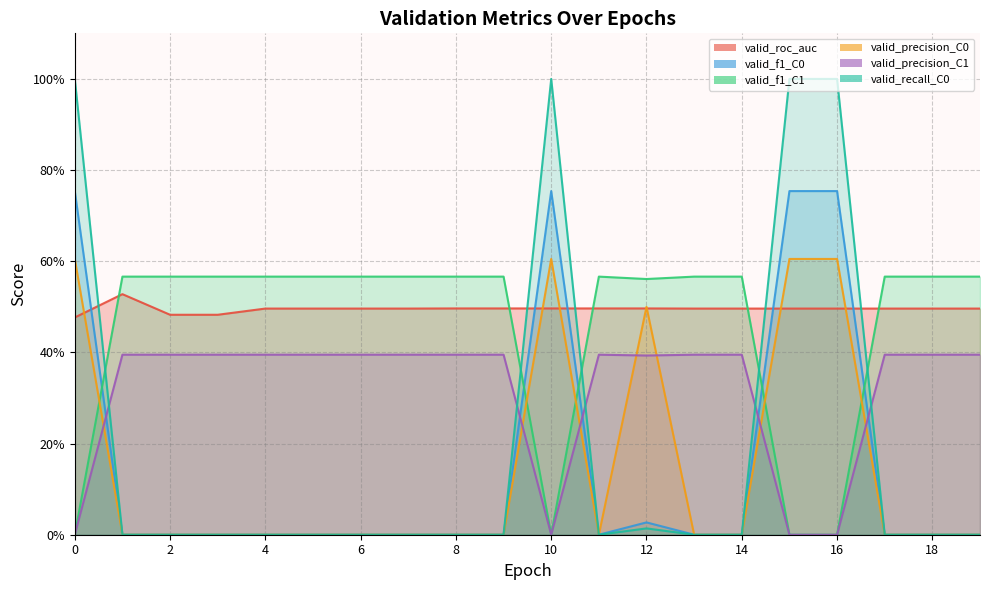

Reading right to left, extract all data points from this chart.

valid_roc_auc: 19=0.5	18=0.5	17=0.5	16=0.5	15=0.5	14=0.5	13=0.5	12=0.5	11=0.5	10=0.5	9=0.5	8=0.5	7=0.5	6=0.5	5=0.5	4=0.5	3=0.5	2=0.5	1=0.5	0=0.5
valid_f1_C0: 19=0.0	18=0.0	17=0.0	16=0.8	15=0.8	14=0.0	13=0.0	12=0.0	11=0.0	10=0.8	9=0.0	8=0.0	7=0.0	6=0.0	5=0.0	4=0.0	3=0.0	2=0.0	1=0.0	0=0.8
valid_f1_C1: 19=0.6	18=0.6	17=0.6	16=0.0	15=0.0	14=0.6	13=0.6	12=0.6	11=0.6	10=0.0	9=0.6	8=0.6	7=0.6	6=0.6	5=0.6	4=0.6	3=0.6	2=0.6	1=0.6	0=0.0
valid_precision_C0: 19=0.0	18=0.0	17=0.0	16=0.6	15=0.6	14=0.0	13=0.0	12=0.5	11=0.0	10=0.6	9=0.0	8=0.0	7=0.0	6=0.0	5=0.0	4=0.0	3=0.0	2=0.0	1=0.0	0=0.6
valid_precision_C1: 19=0.4	18=0.4	17=0.4	16=0.0	15=0.0	14=0.4	13=0.4	12=0.4	11=0.4	10=0.0	9=0.4	8=0.4	7=0.4	6=0.4	5=0.4	4=0.4	3=0.4	2=0.4	1=0.4	0=0.0
valid_recall_C0: 19=0.0	18=0.0	17=0.0	16=1.0	15=1.0	14=0.0	13=0.0	12=0.0	11=0.0	10=1.0	9=0.0	8=0.0	7=0.0	6=0.0	5=0.0	4=0.0	3=0.0	2=0.0	1=0.0	0=1.0